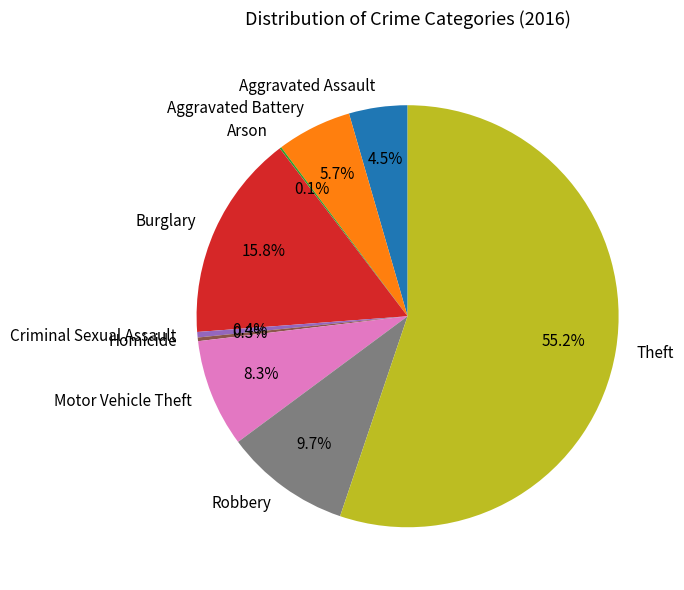

What portion of the pie excludes Criminal Sexual Assault?

99.6%